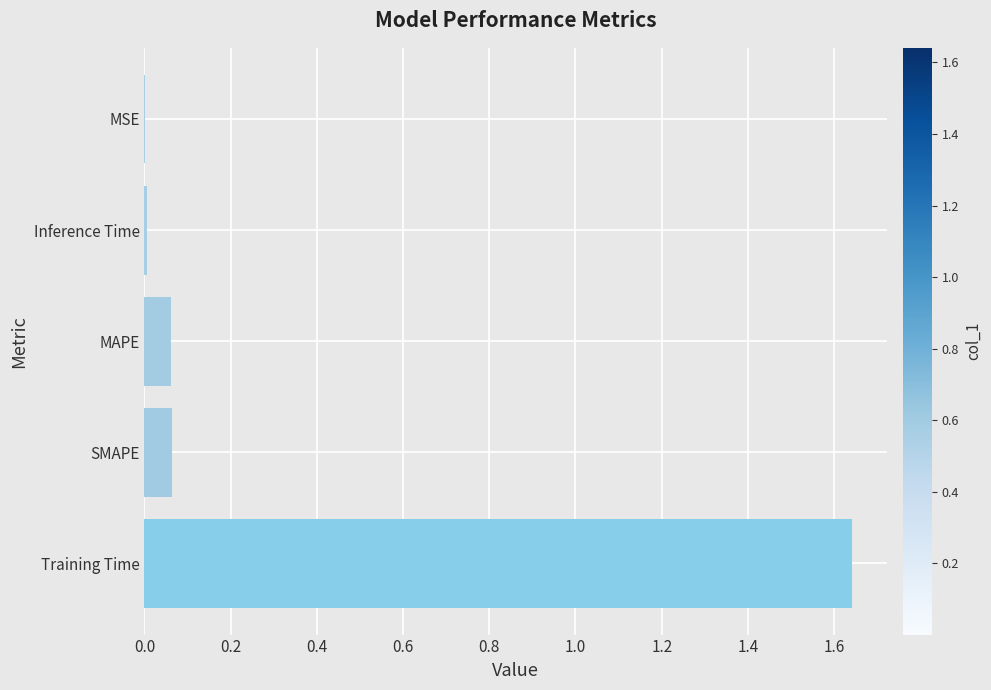

At which category does the chart reach its peak across all series?

Training Time